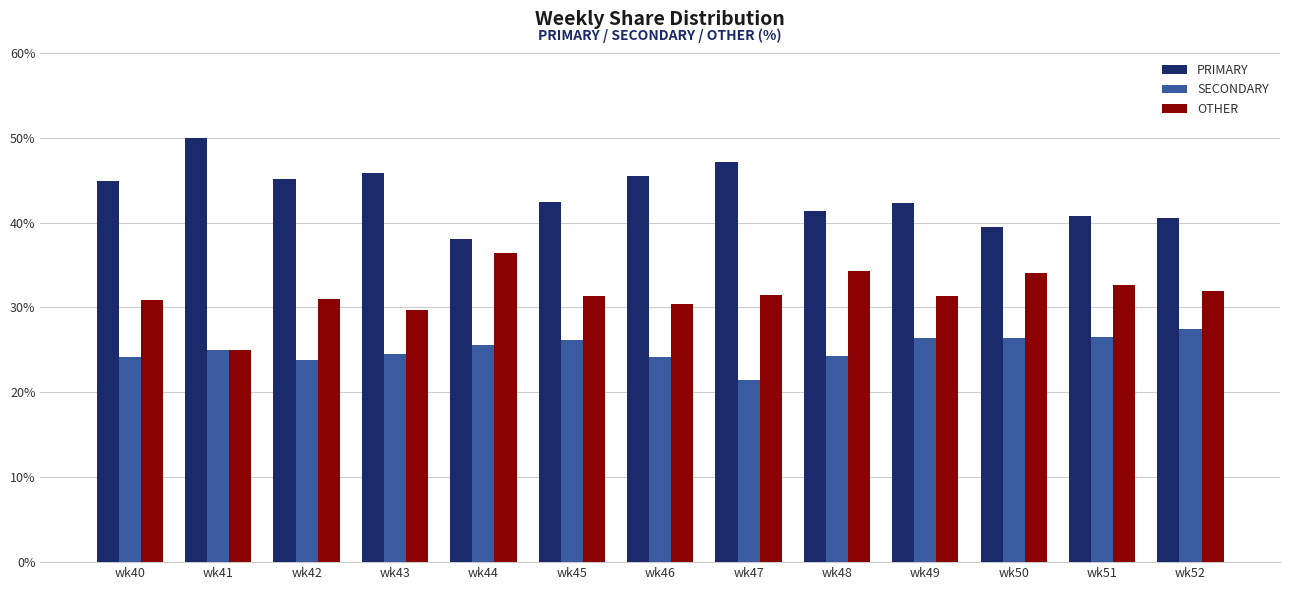

What is the spread (max minus min) of values at wk49?

15.8